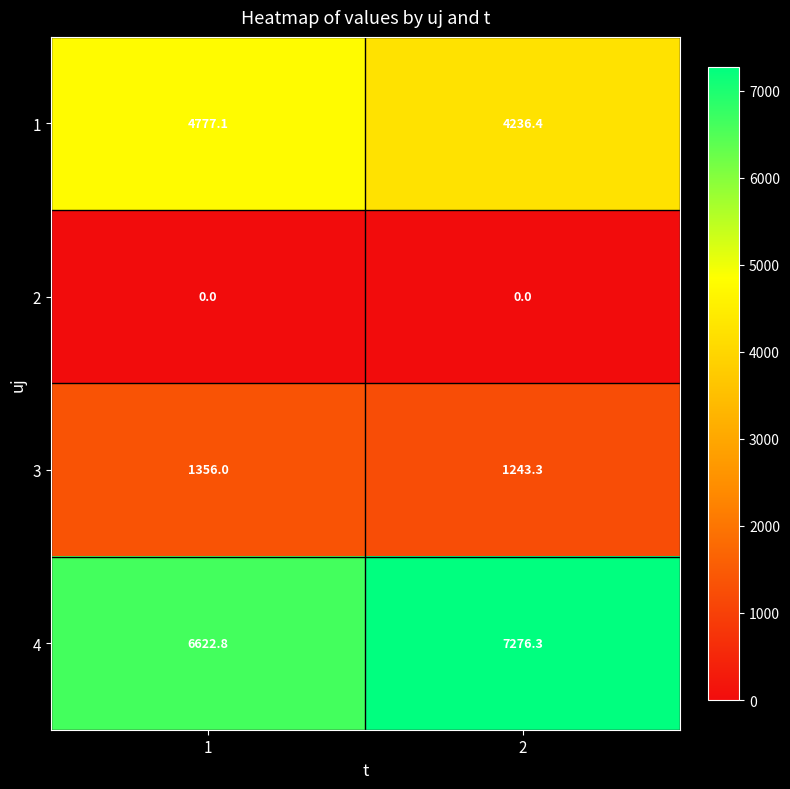

Which series has the largest total across all categories?

4